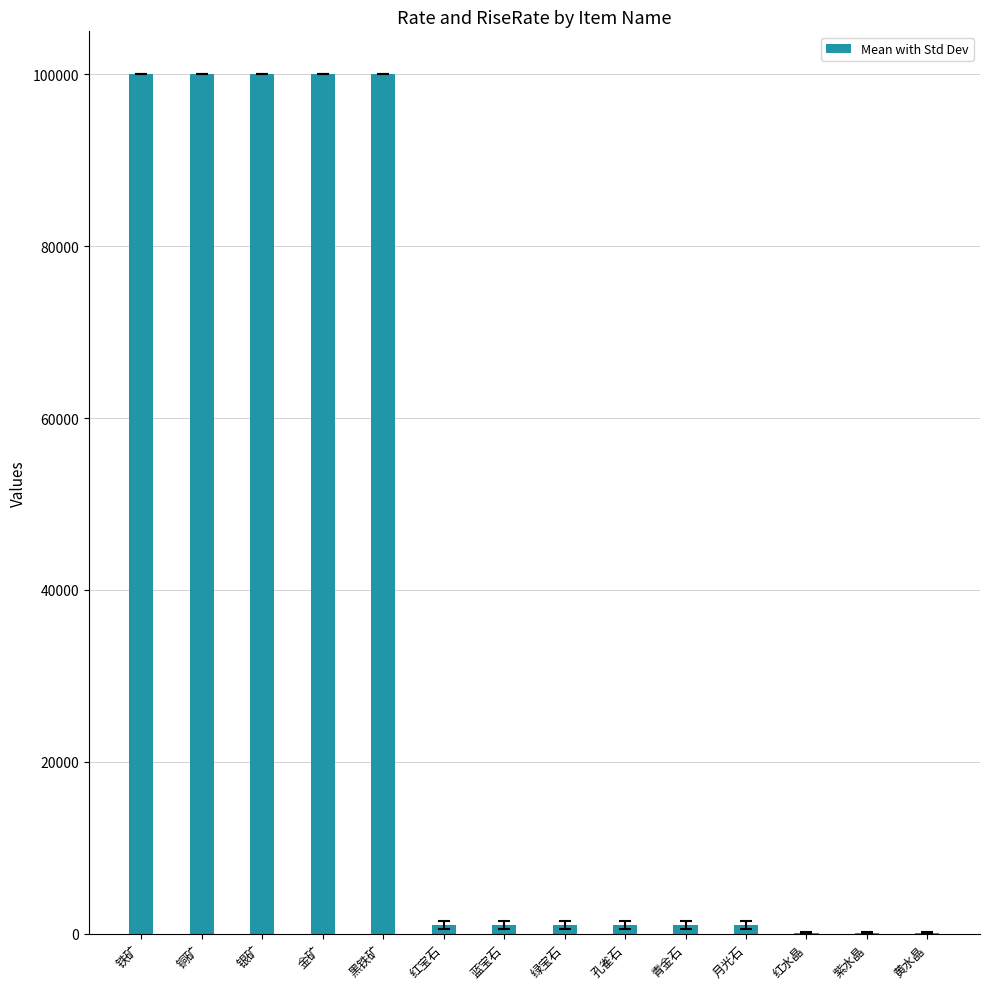

Which has a higher value, 紫水晶 or 铜矿?

铜矿